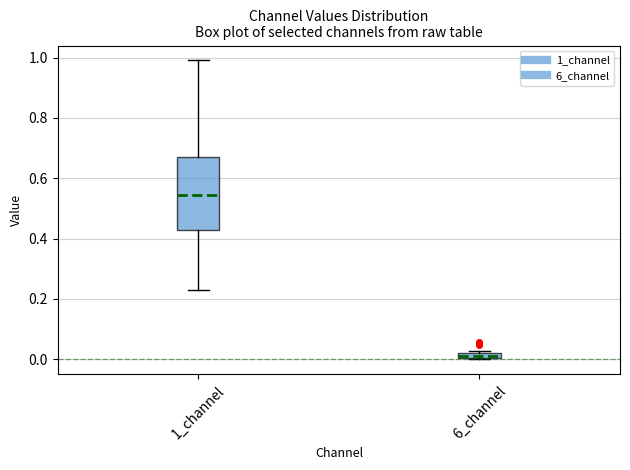

Where is the upper edge of the box for 6_channel on the y-axis? The values are not printed on the chart, so give them approximately, as read against the axis.

0.02